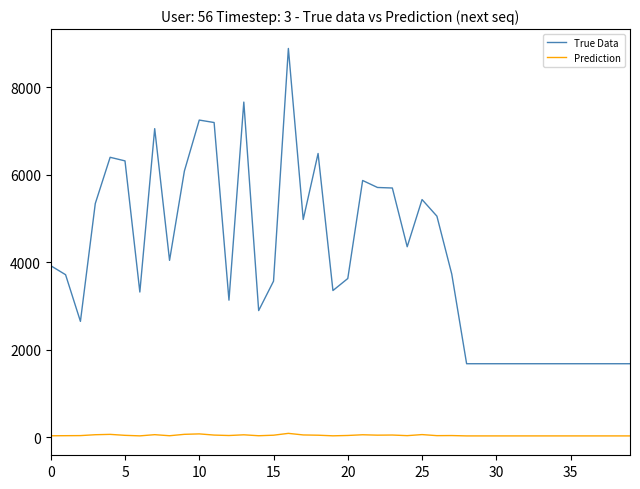

Rank the series by their average value, from lowest to highest.

Prediction, True Data